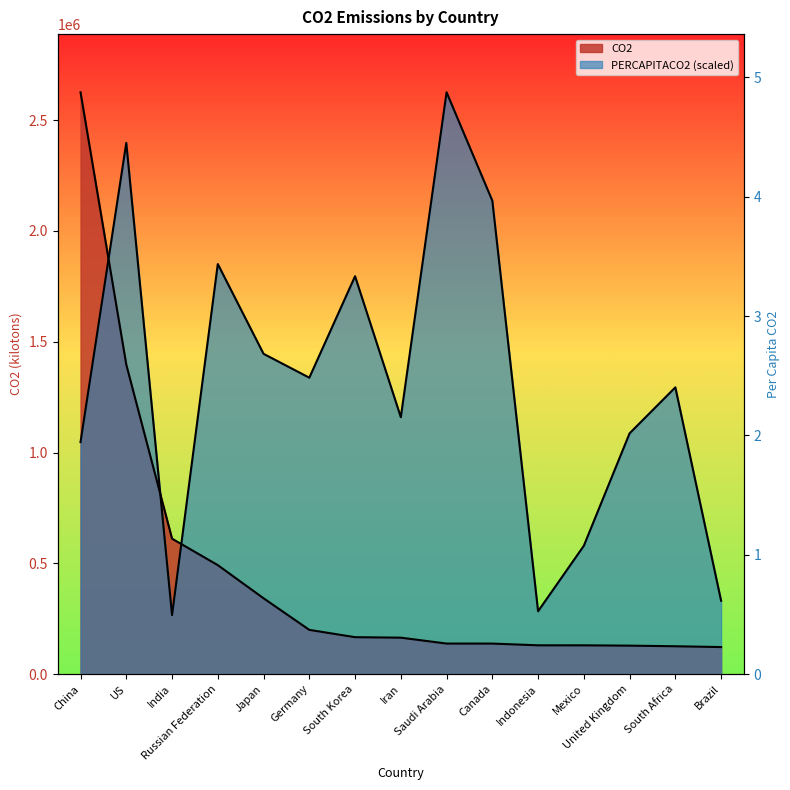

Between China and Japan, which series saw the biggest shift?

CO2